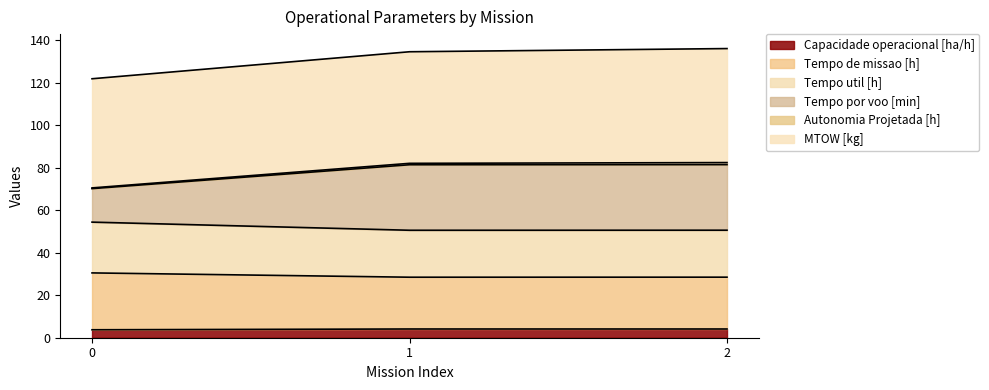

What is the value of the Capacidade operacional [ha/h] point at the 1st from the left?

3.7